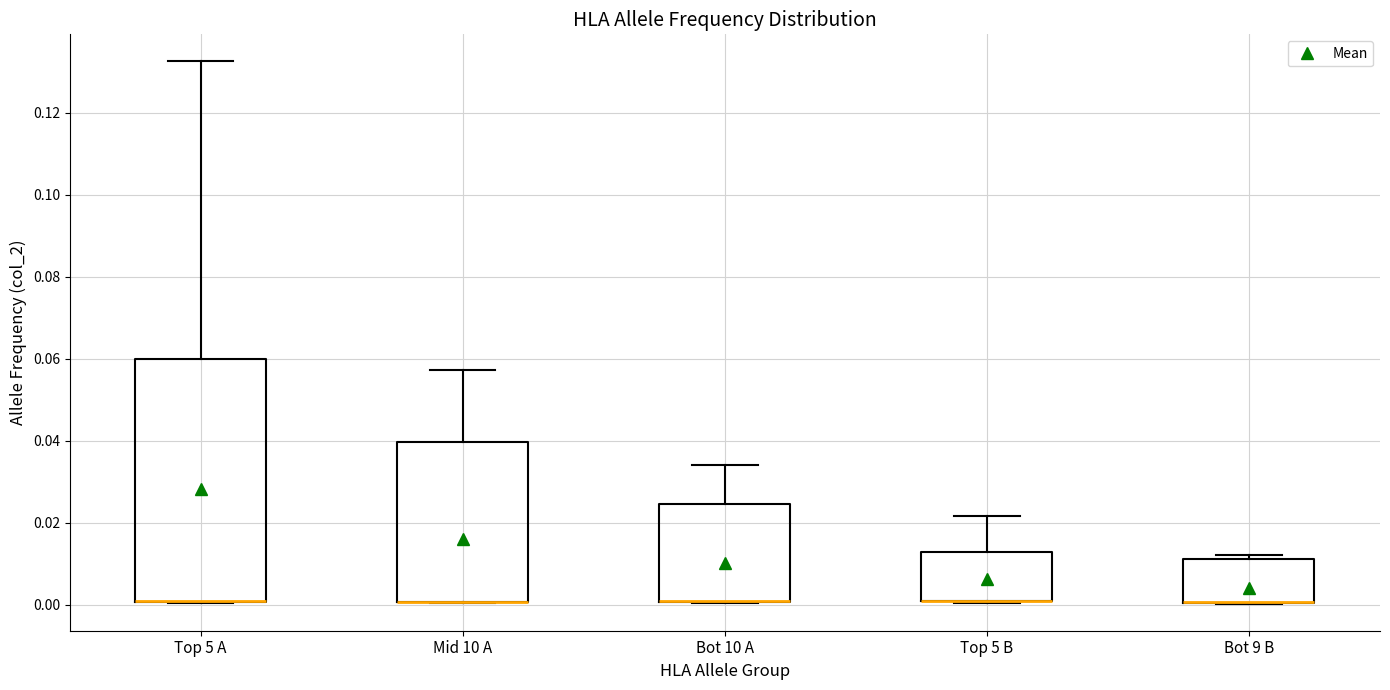

Comparing the boxes themselves (not the whiskers), which one is the tallest?

Top 5 A